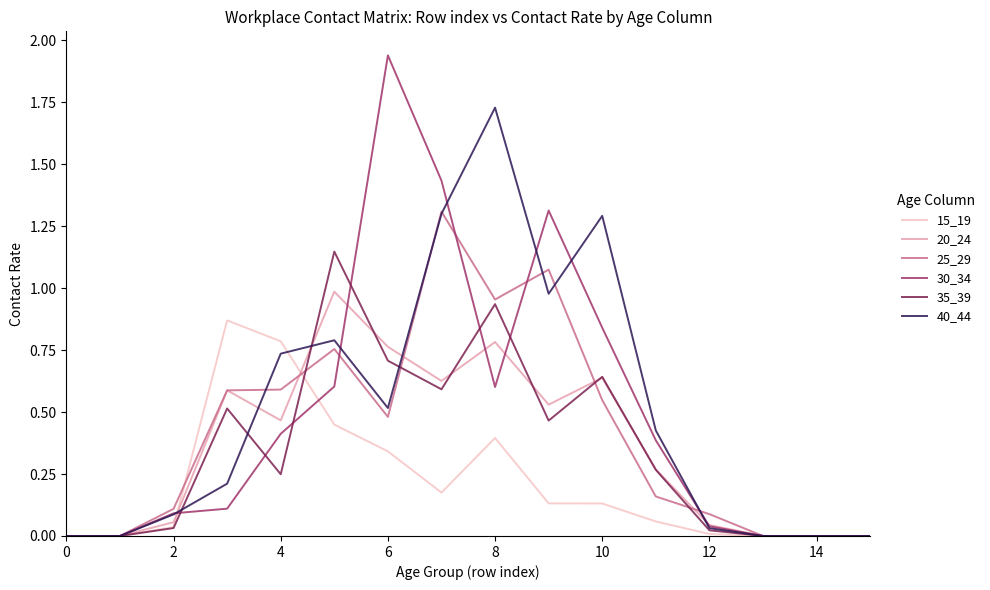

Which series has the widest spread of values?

30_34